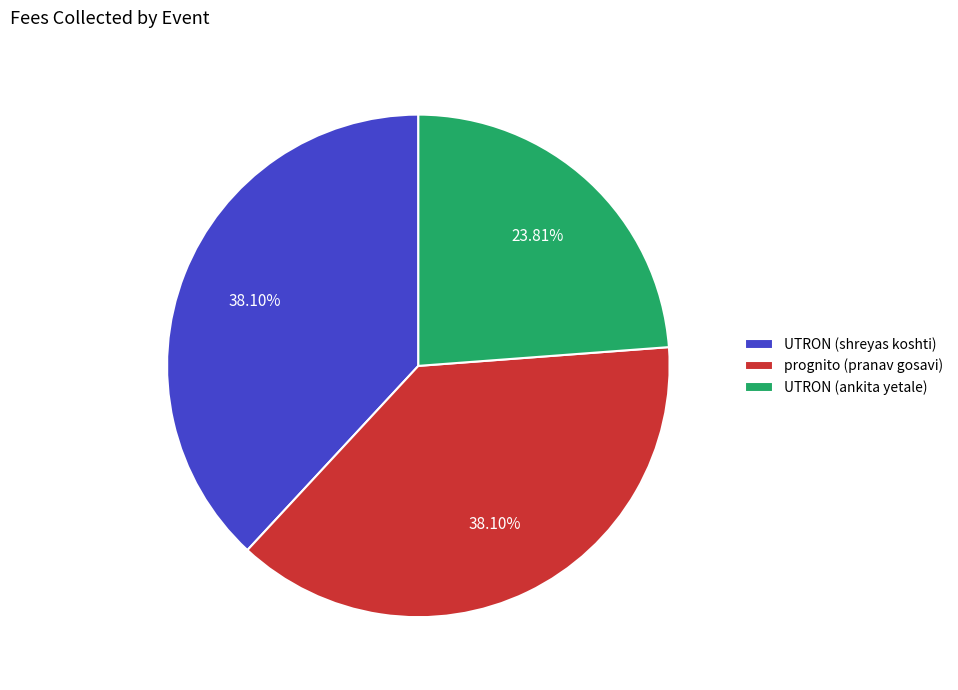

What percentage is NOT represented by UTRON (shreyas koshti)?

61.9%